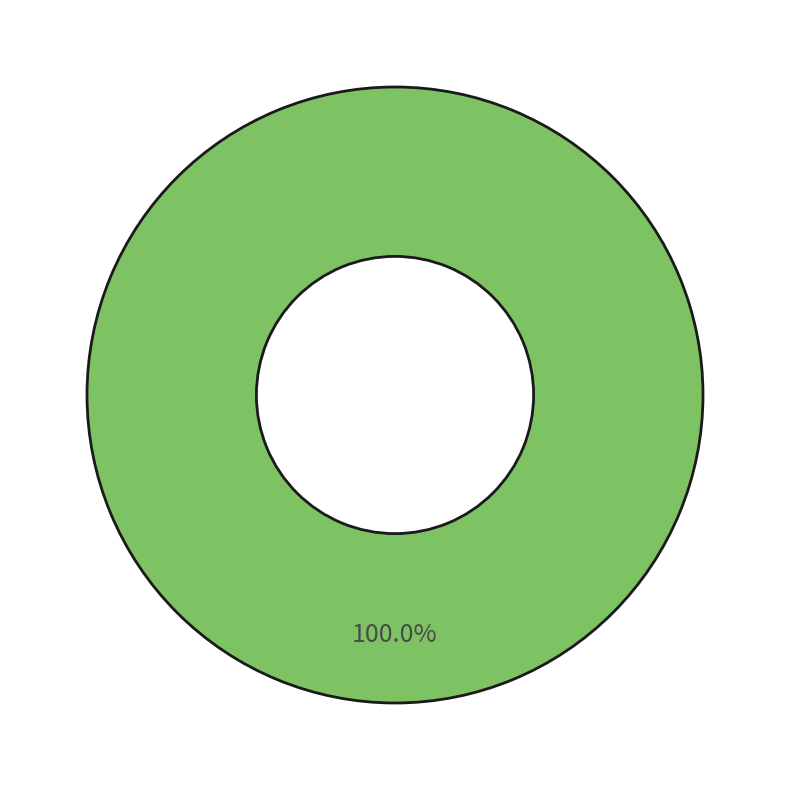

Which category has the biggest portion of the pie?

p2